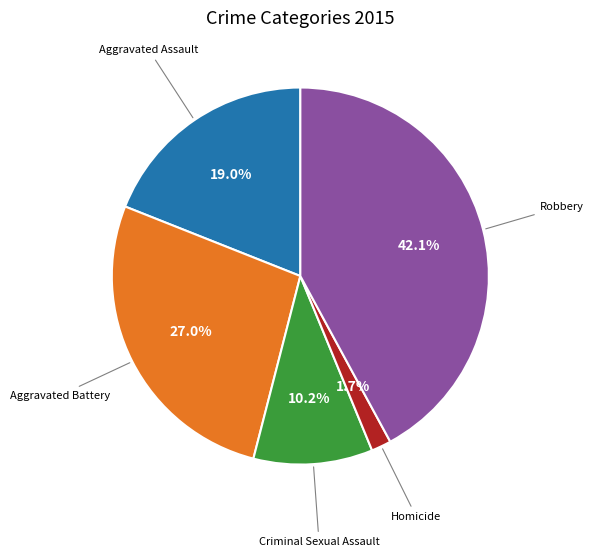

Does any single category account for the majority?

No